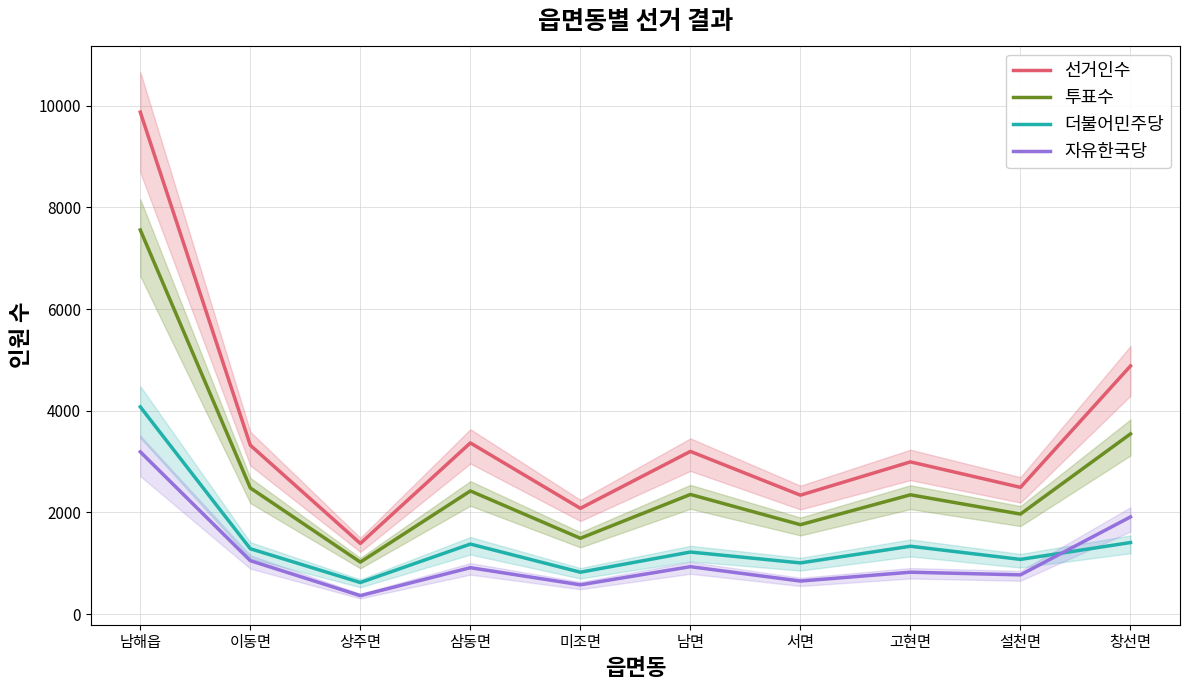

What is the total value across all series at 이동면?

8138